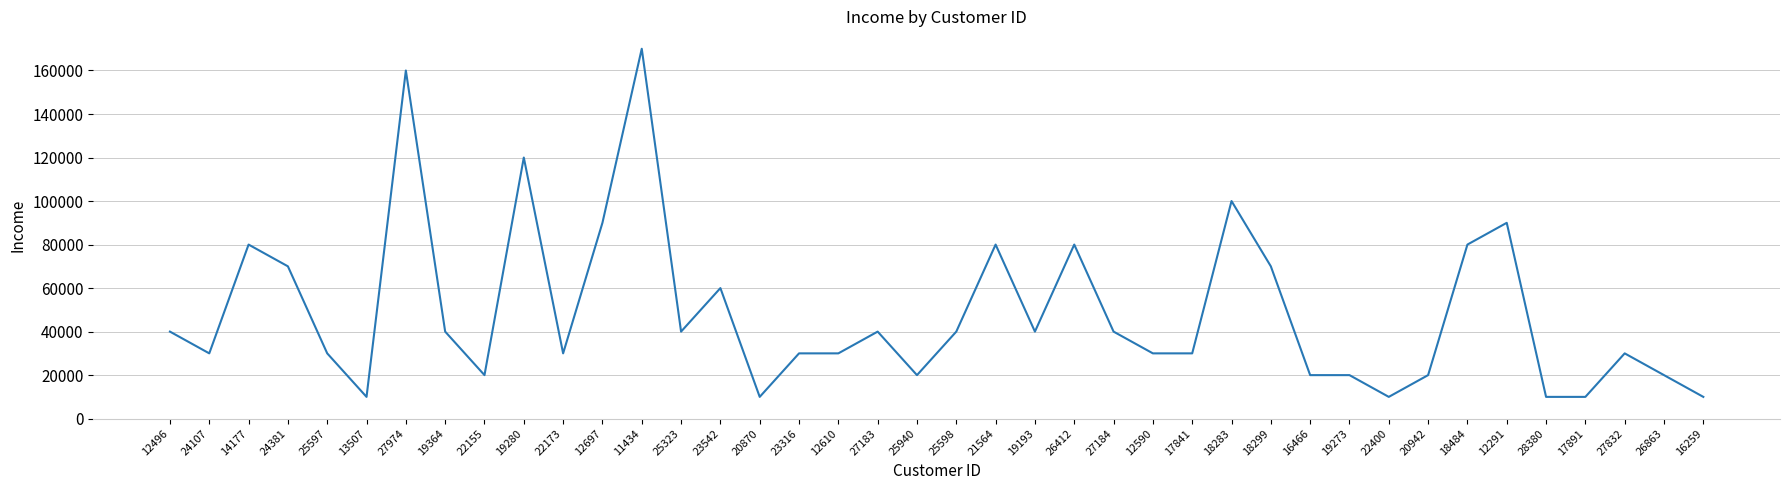

What is the change in value from 23316 to 19273?

-10000